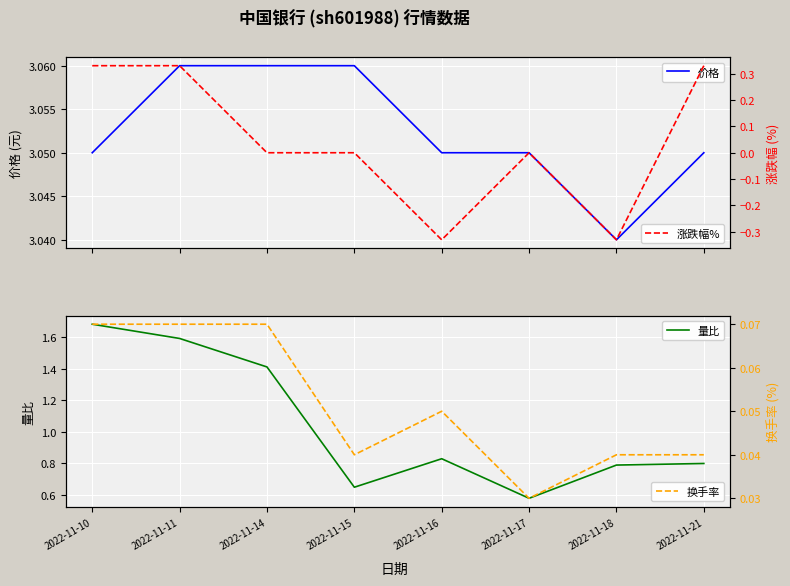

Which has a higher value, 2022-11-10 or 2022-11-14?

2022-11-14